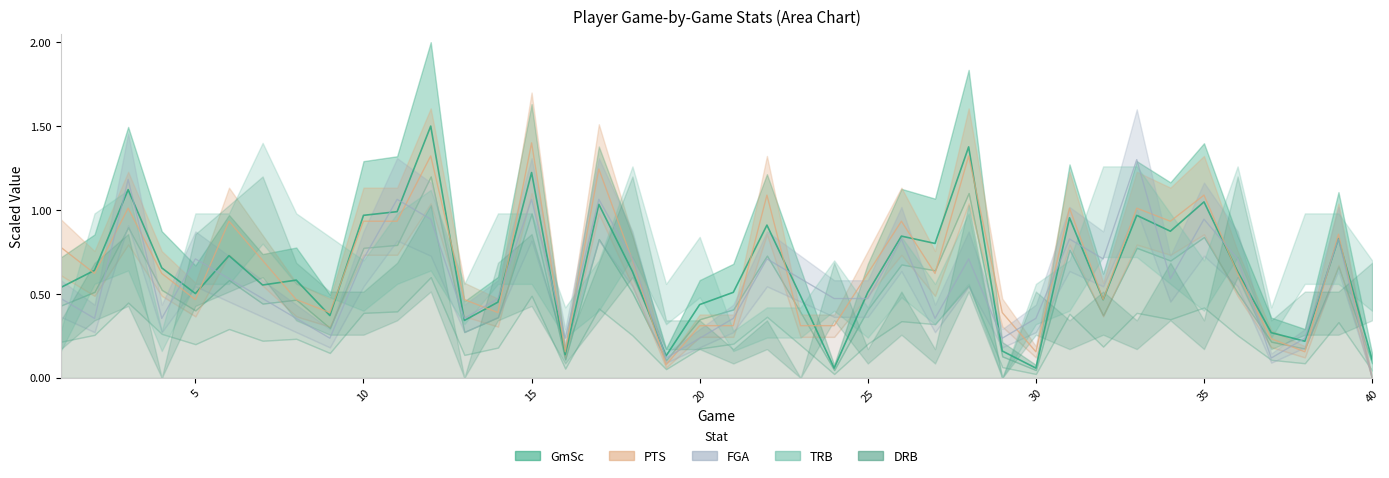

Which category has the highest value in the GmSc series?

12